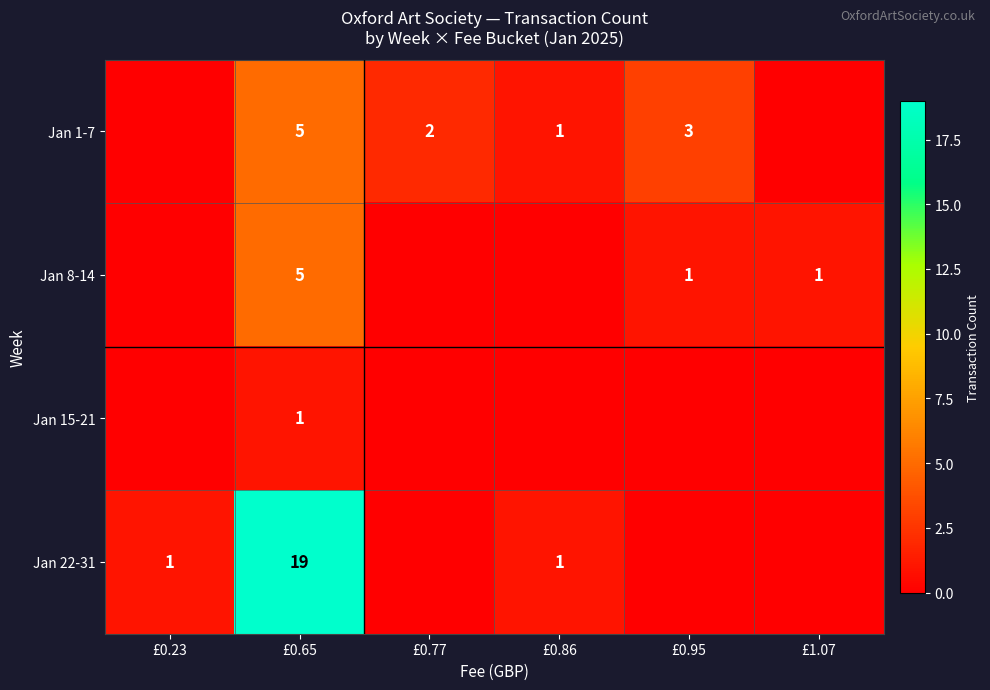

Between £0.65 and £0.23, which is larger?

£0.65